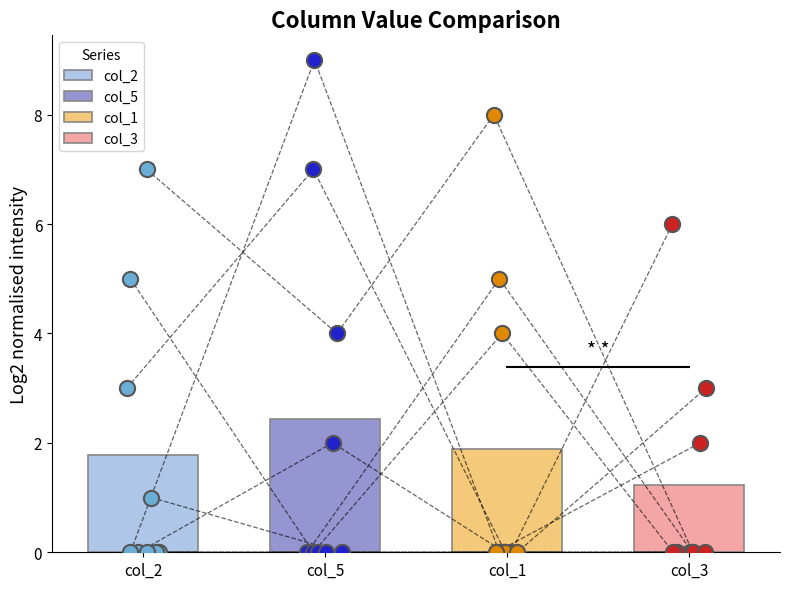

What are all the series names shown in the legend?

col_2, col_5, col_1, col_3